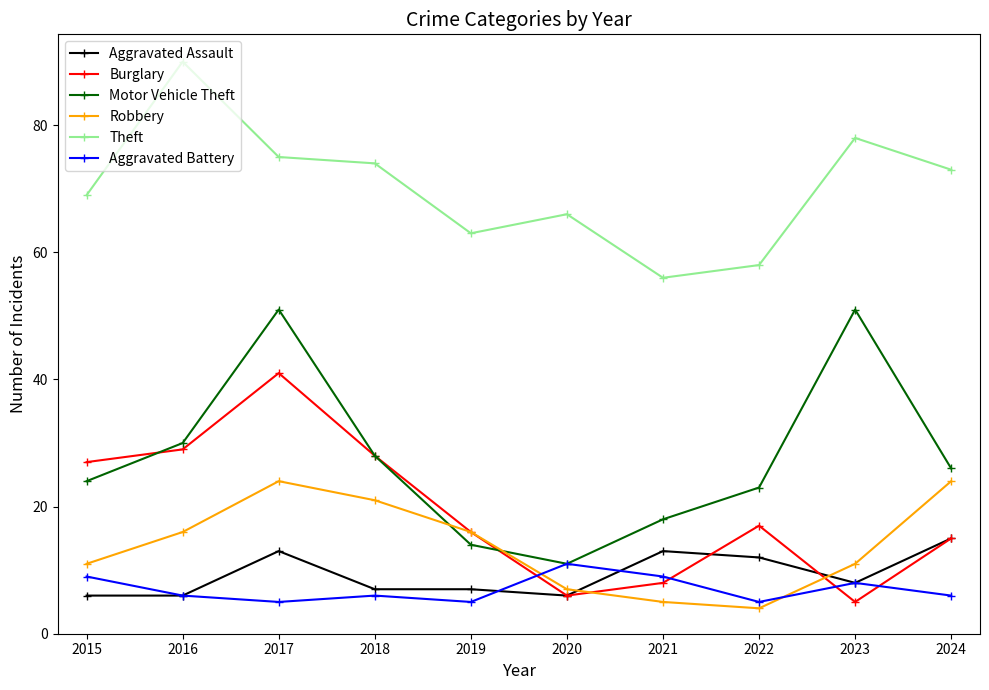

True or false: Motor Vehicle Theft and Theft cross at least once.

False